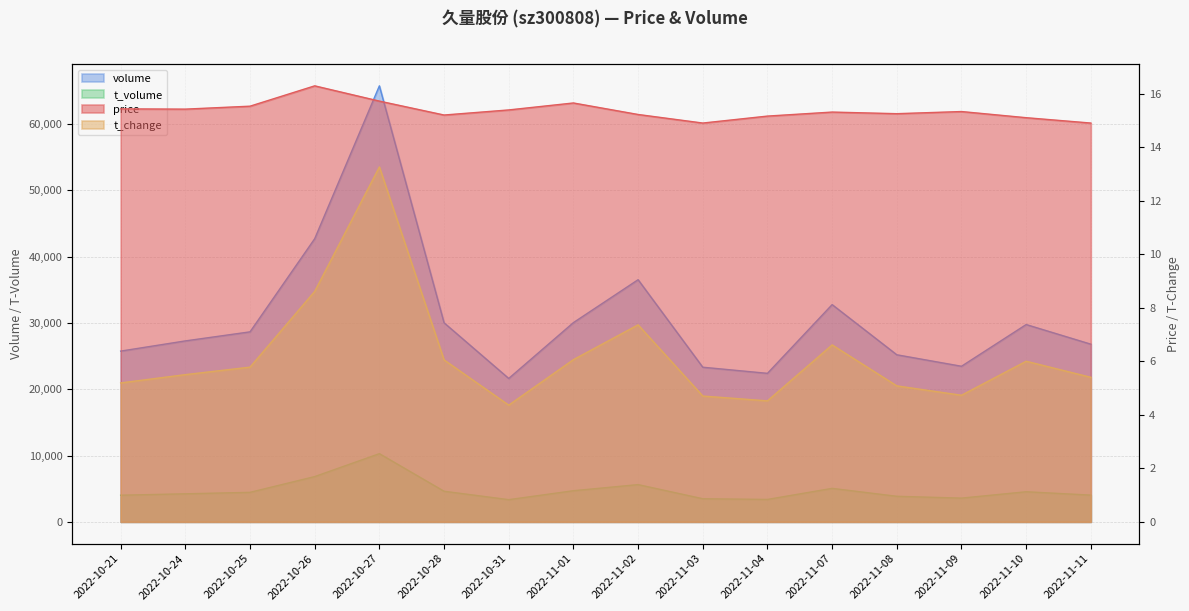

True or false: volume and t_volume cross at least once.

False